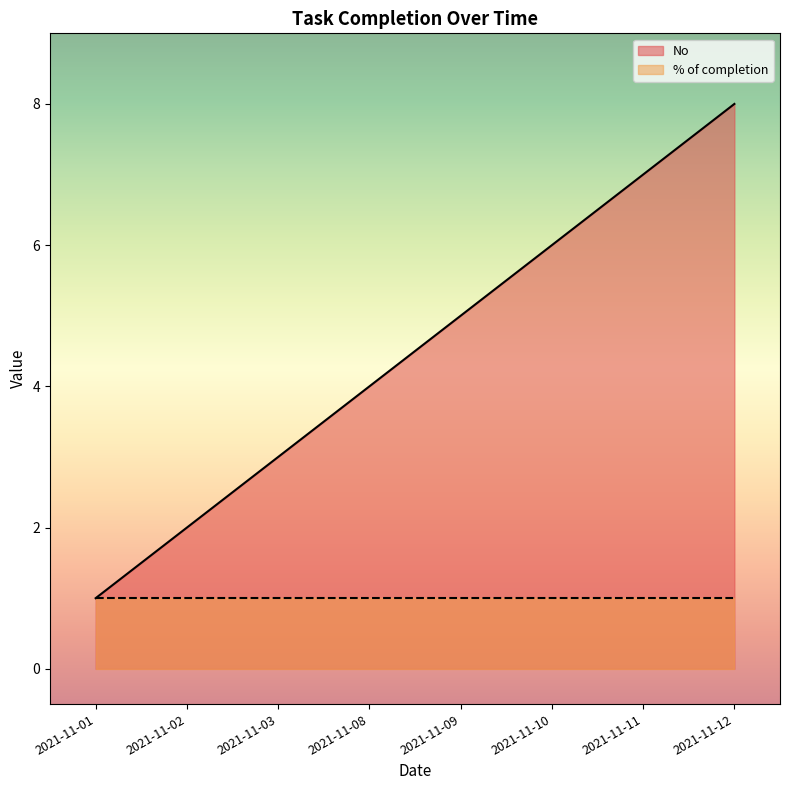

Reading left to right, transcribe all the data shown in this chart.

1	2	3	4	5	6	7	8